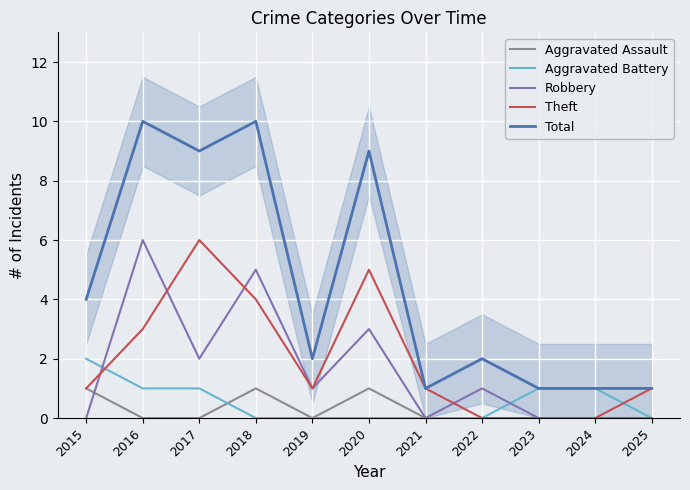

Between 2018 and 2019, which series saw the biggest shift?

Total